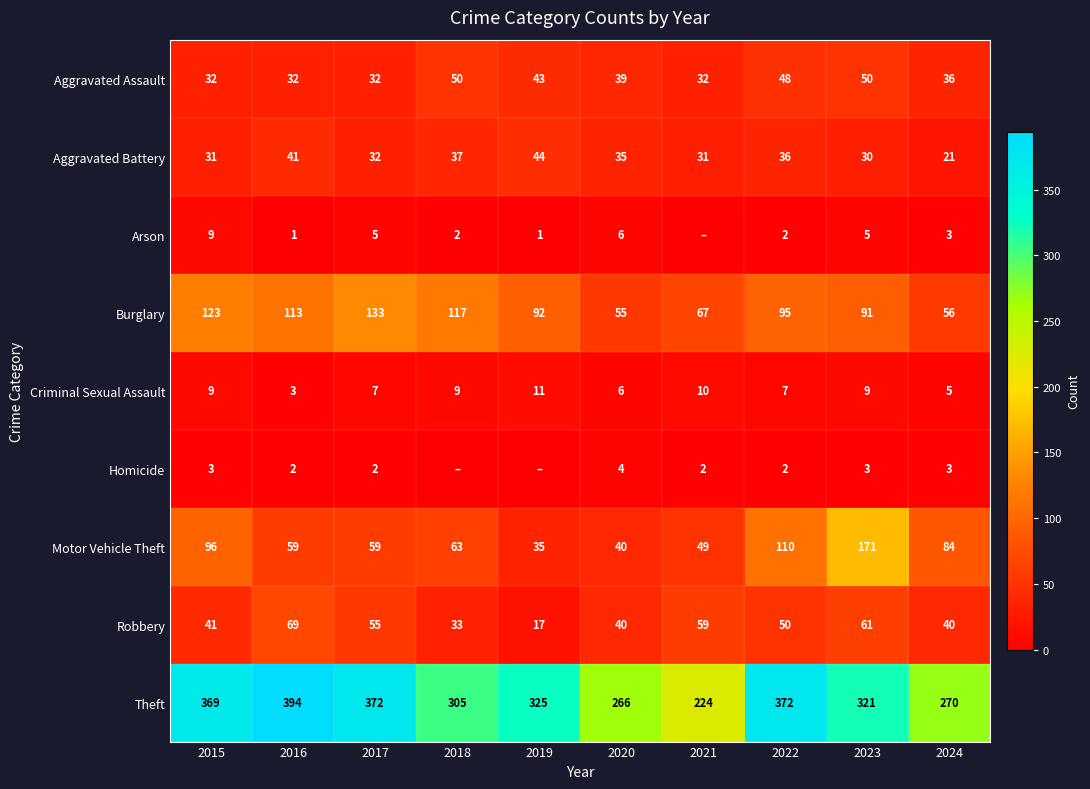

What is the total value across all series at 2020?

491